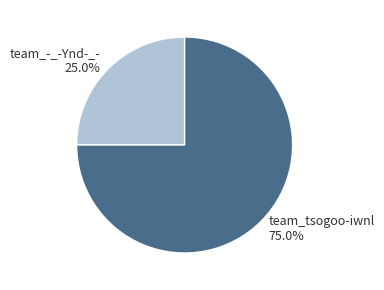

True or false: team_tsogoo-iwnl accounts for 75% of the total.

True